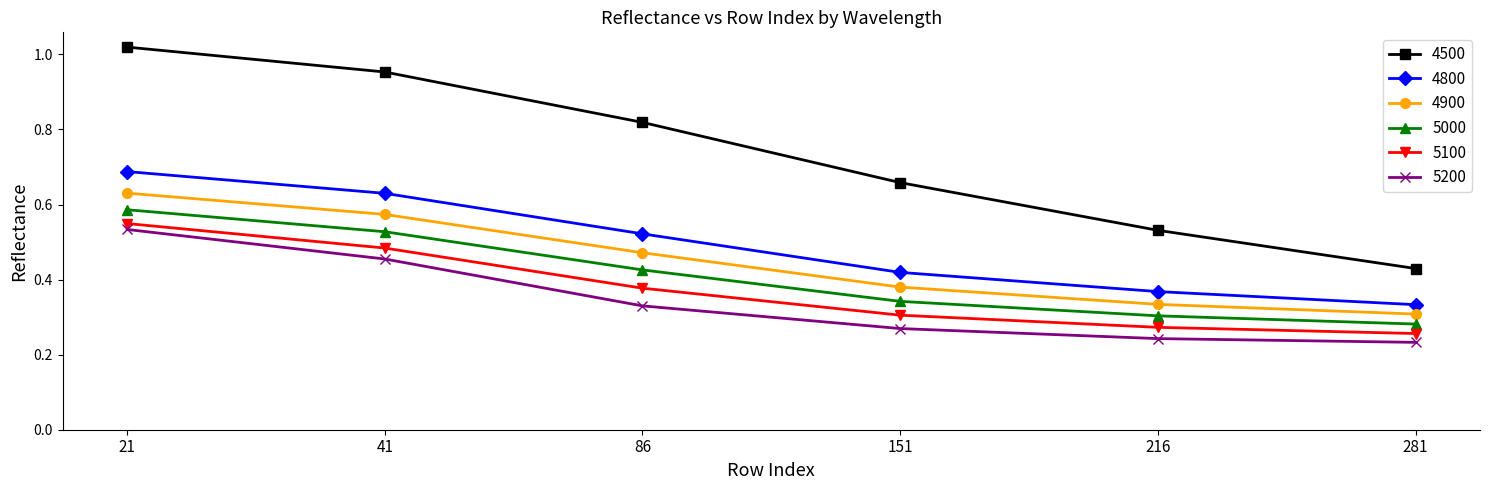

True or false: 4800 has more than 1 interior local peaks.

False